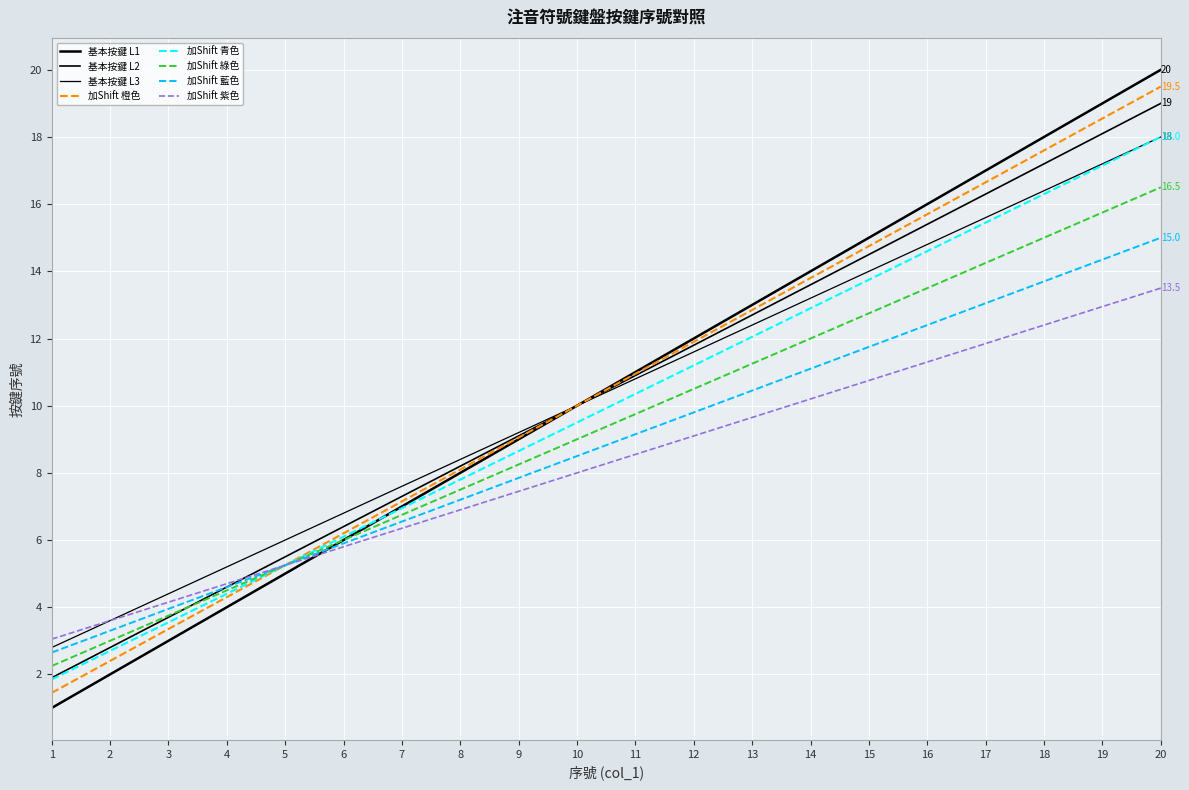

How many lines are shown in the chart?

8